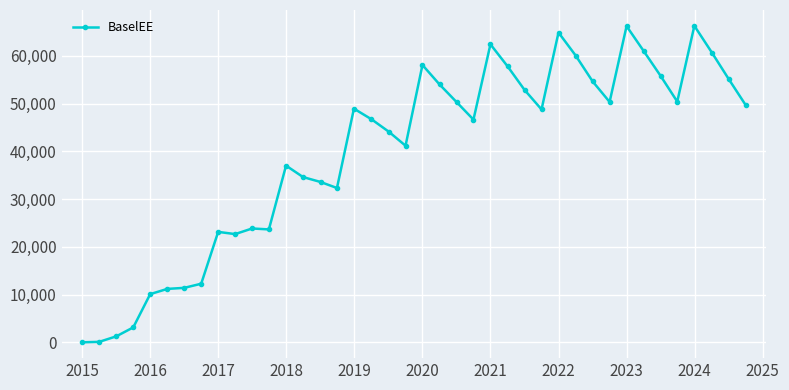

What is the greatest value displayed?

66305.3